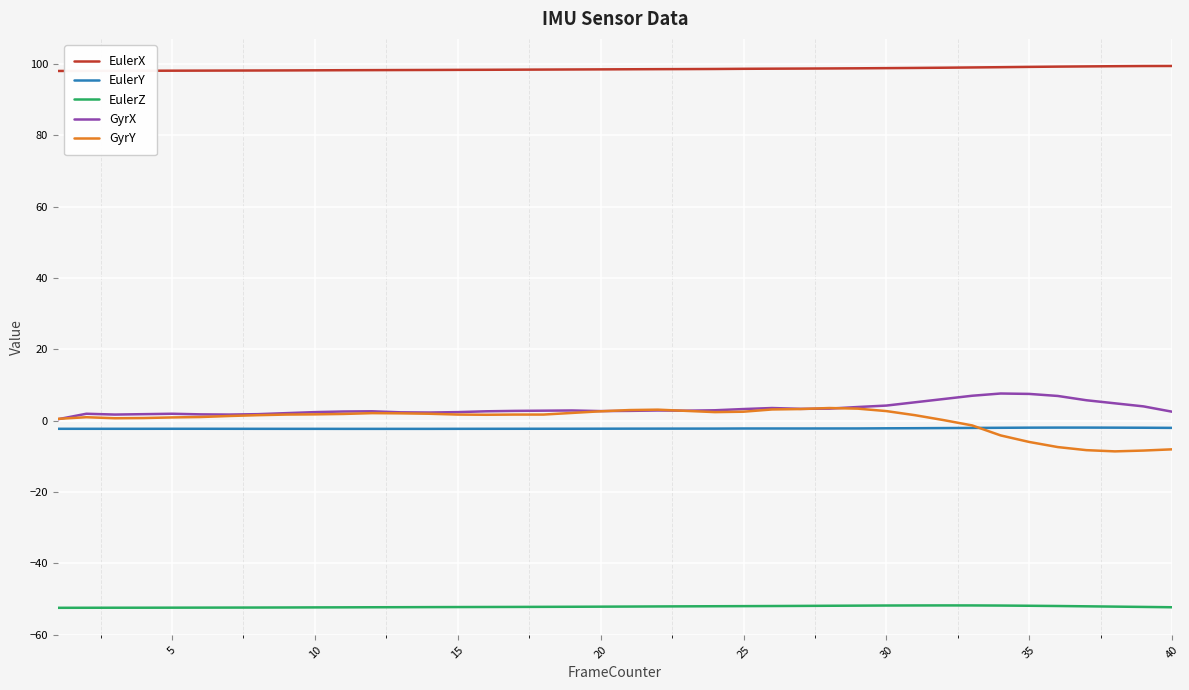

True or false: EulerY and GyrX intersect in this chart.

False